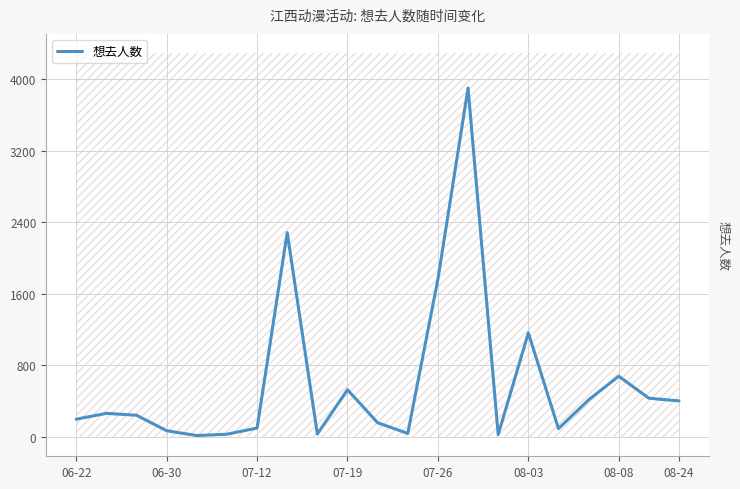

Which has a higher value, 17 or 18?

18